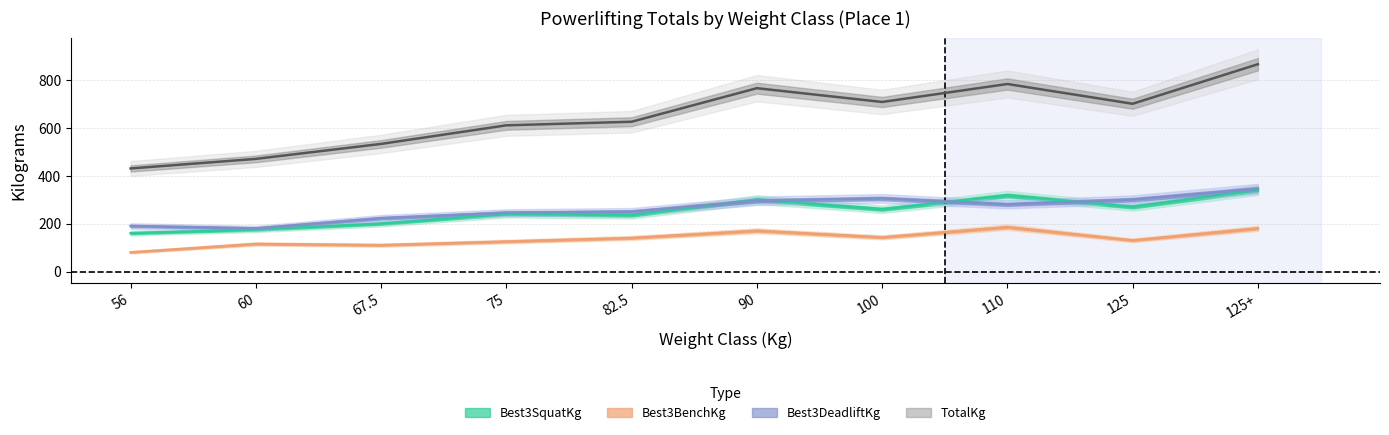

How many lines are shown in the chart?

4